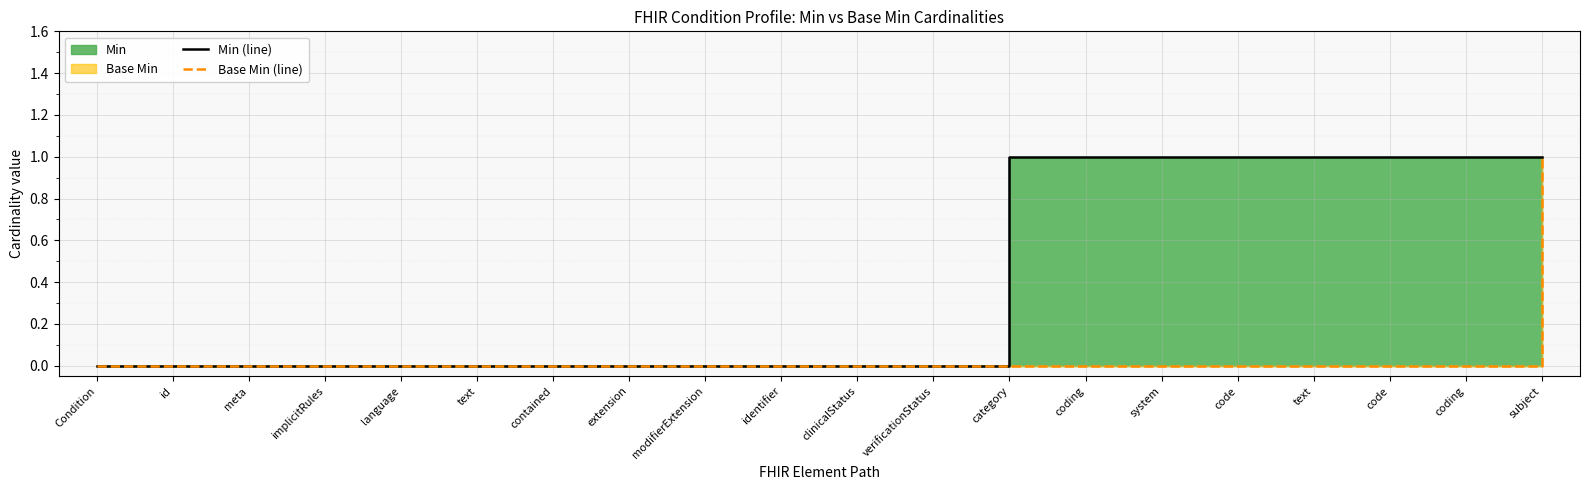

What is the label of the 20th point from the right?

Condition